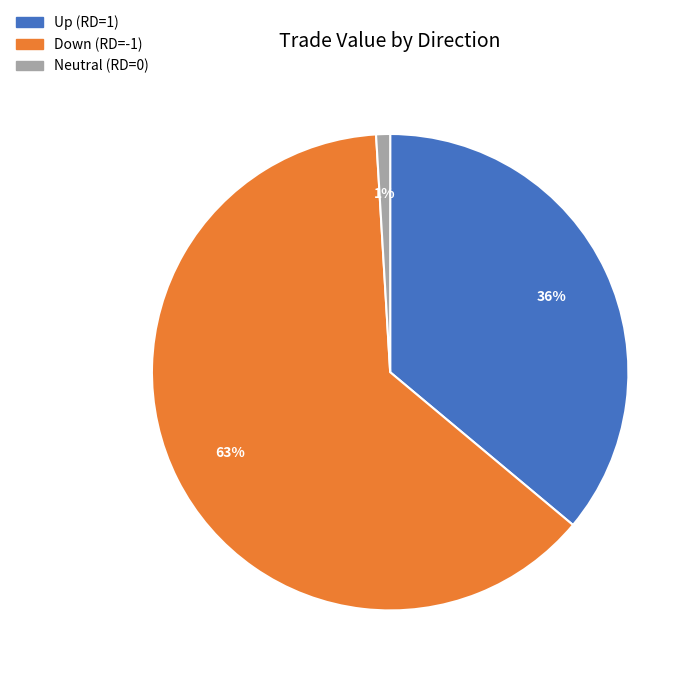

Does any single category account for the majority?

Yes